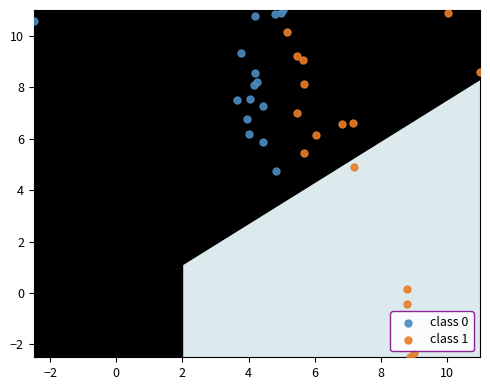

Which series contains the highest Y value?

class 0